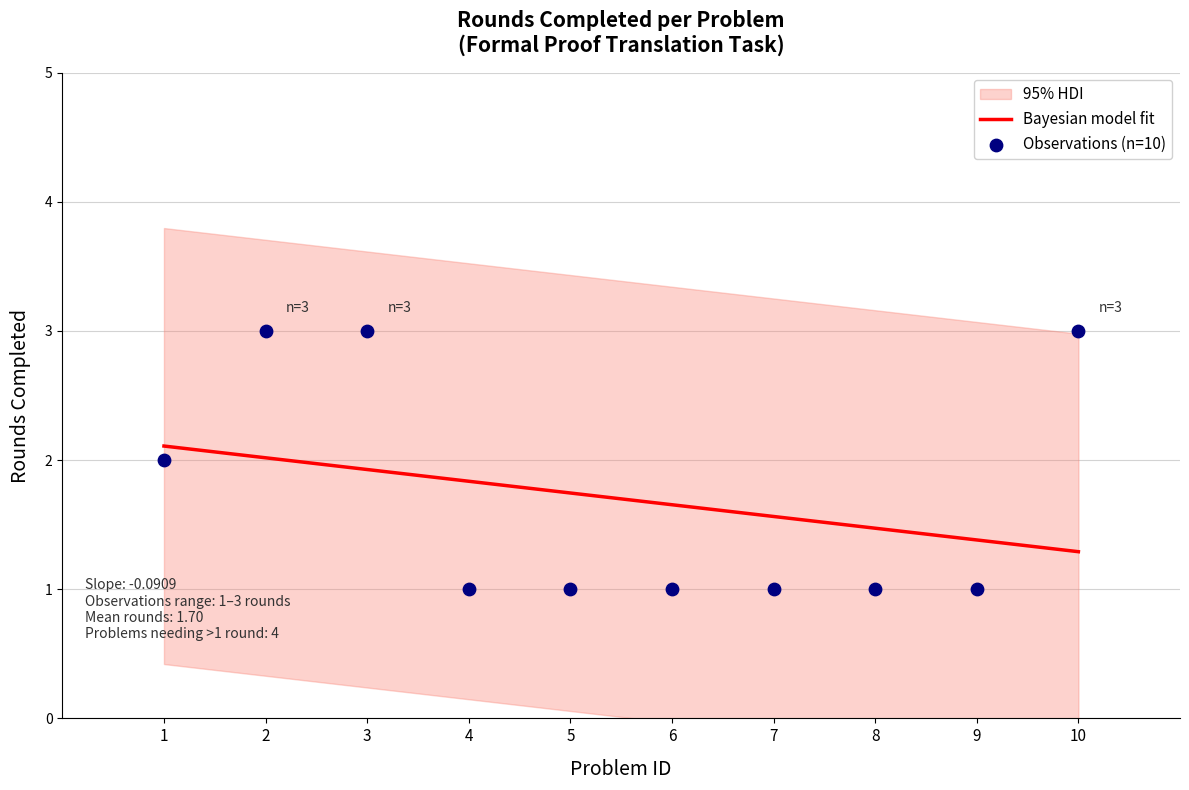

Between 10 and 6, which is larger?

10